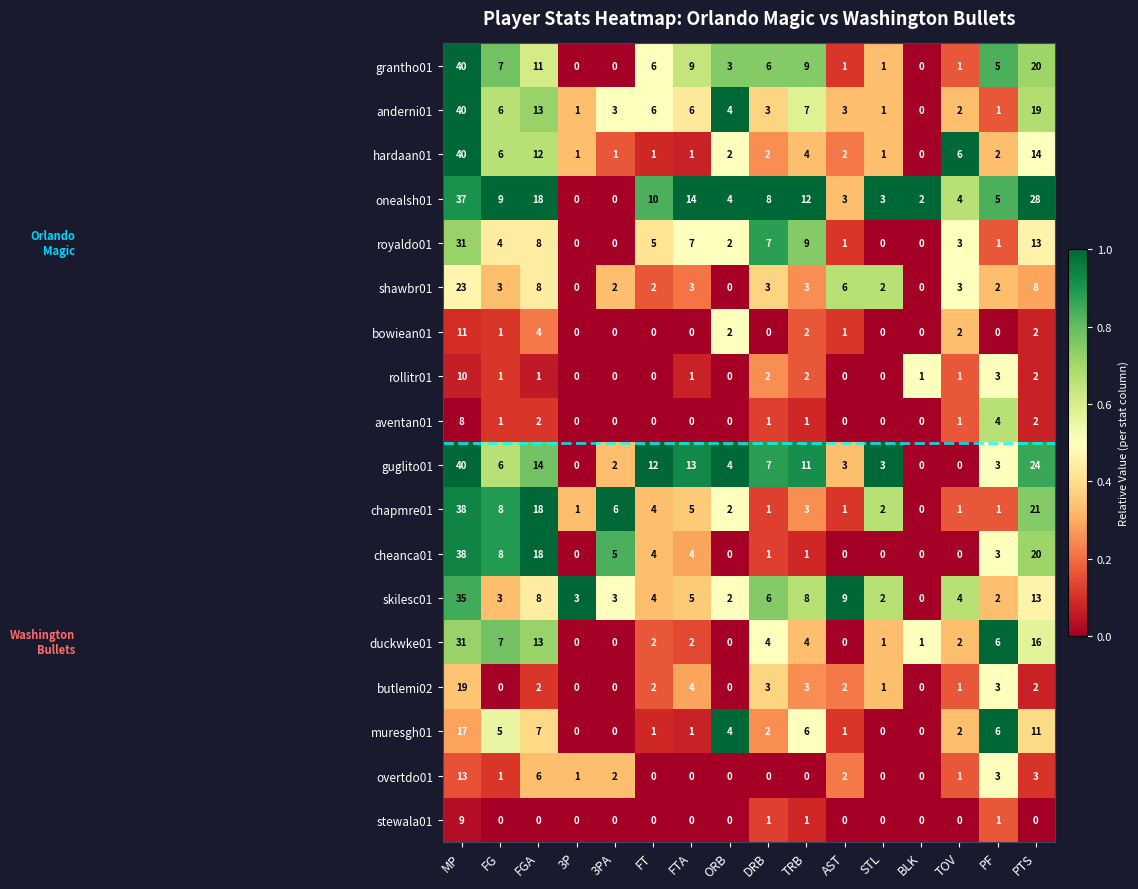

What is the spread (max minus min) of values at PF?

6